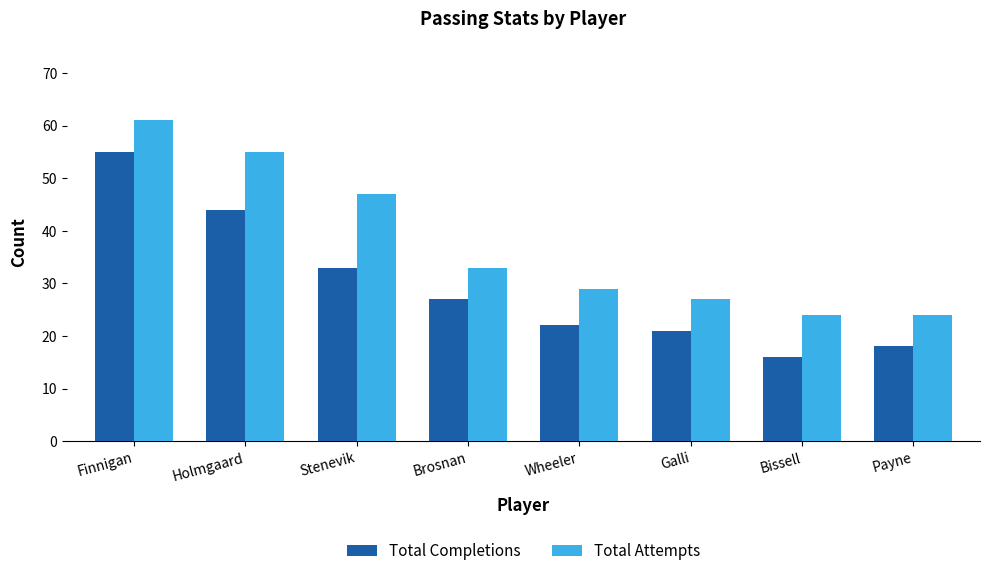

What is the spread (max minus min) of values at Galli?

6